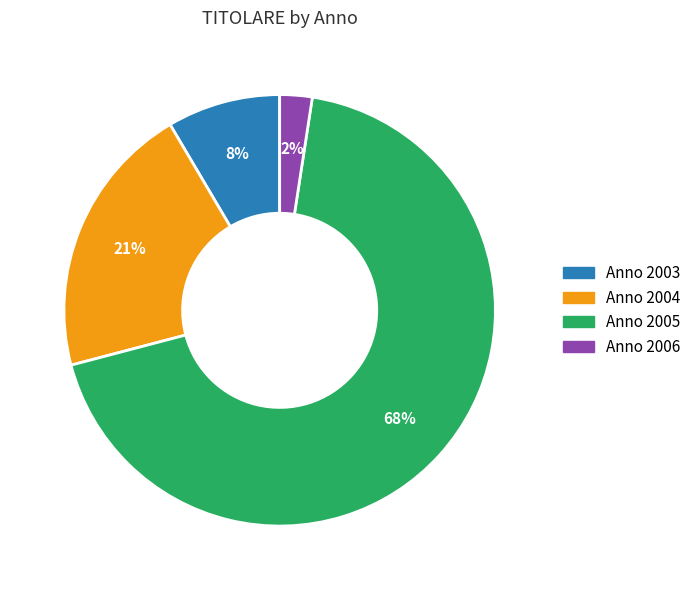

To the nearest percent, what is the average slice percentage?

25%